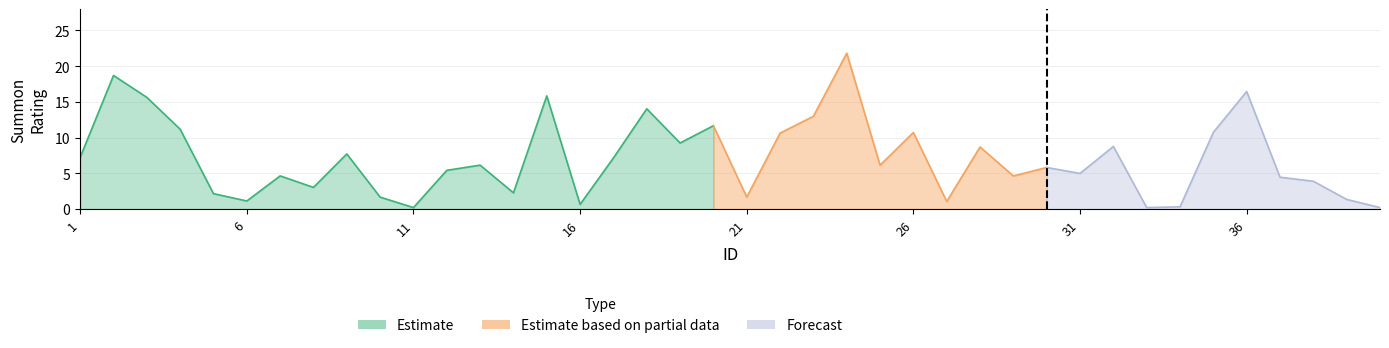

True or false: Summon Rating has a value of 7.7 at 9.

True